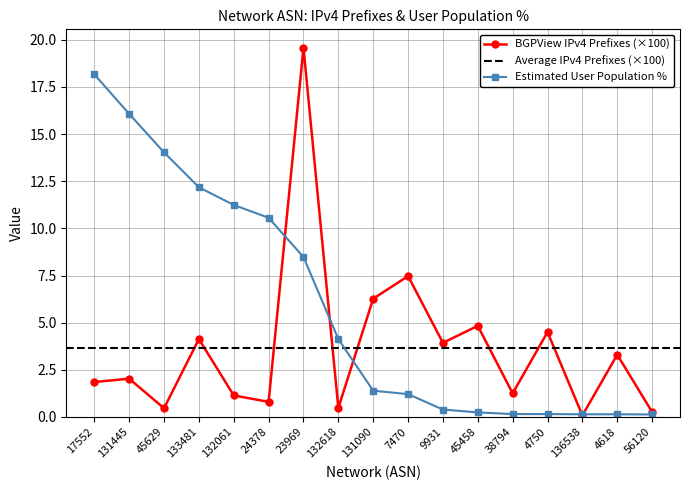

Does the chart have visible grid lines?

Yes